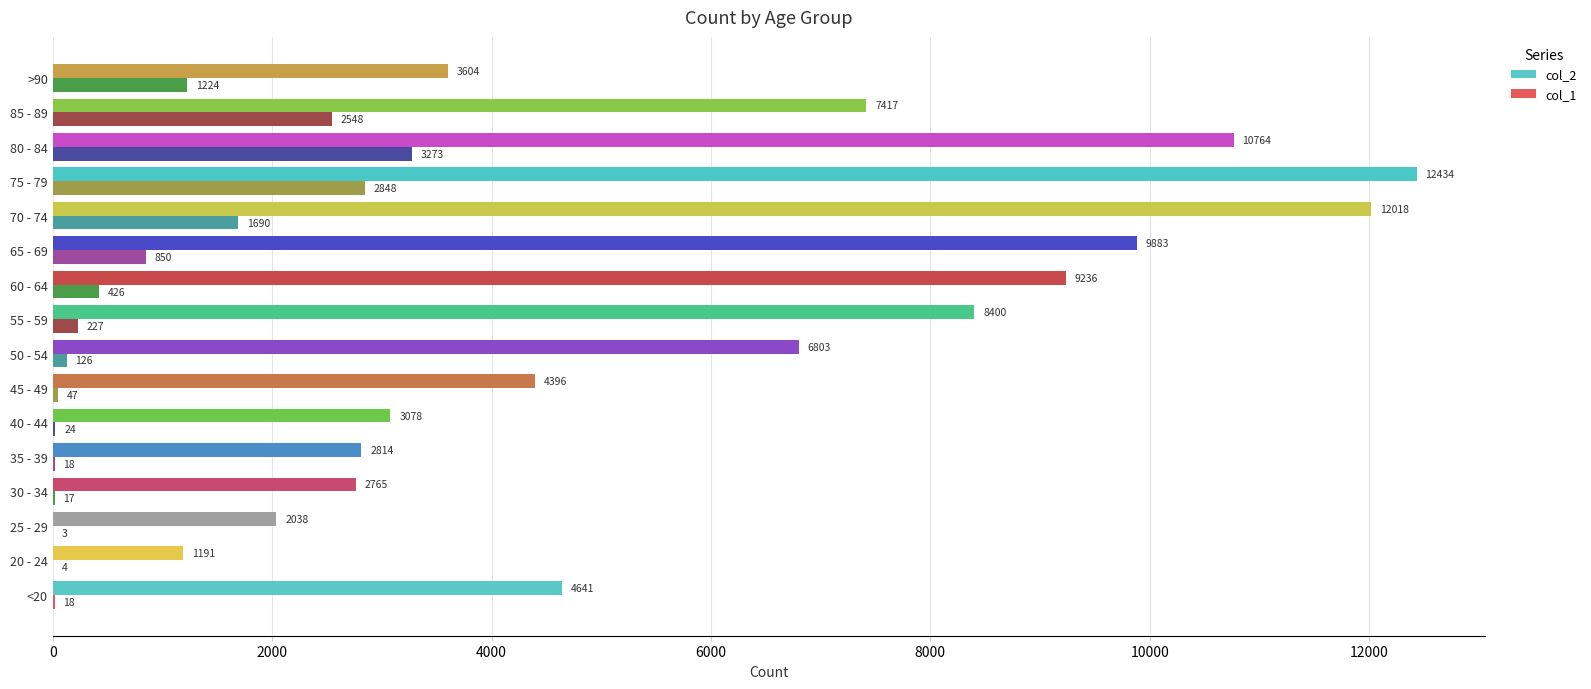

True or false: col_1 has a value of 18 at 35 - 39.

True